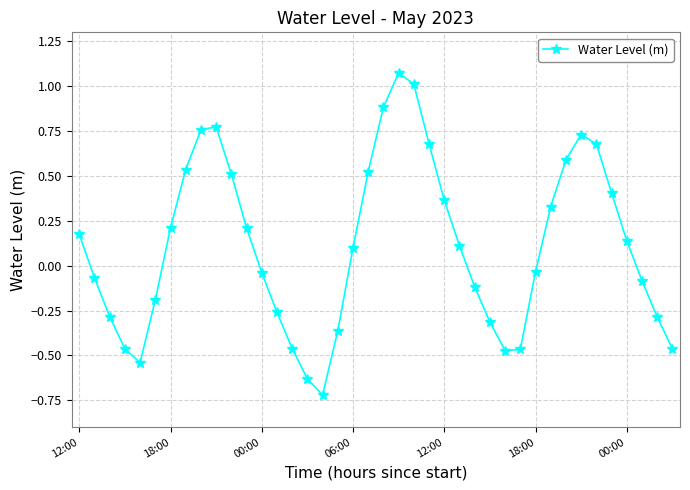

True or false: there are more than 1 points higher than both neighbors.

True